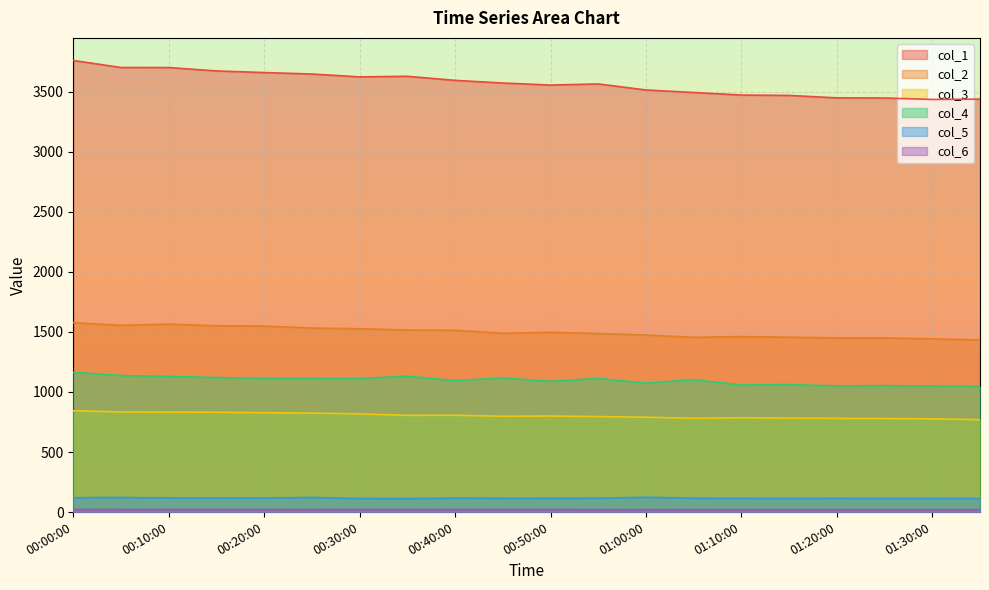

What is the minimum value shown in the chart?

20.7